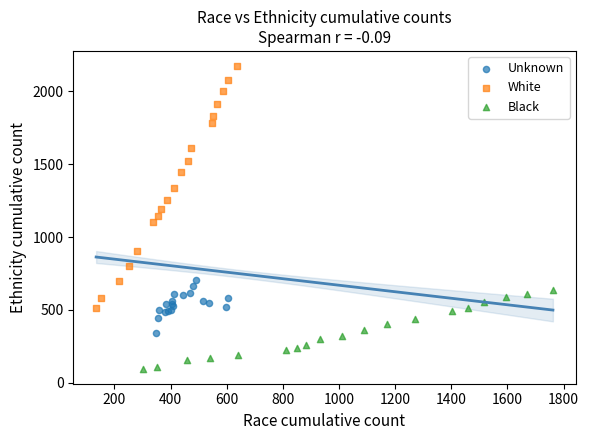

Which series has the widest spread of Y values?

White